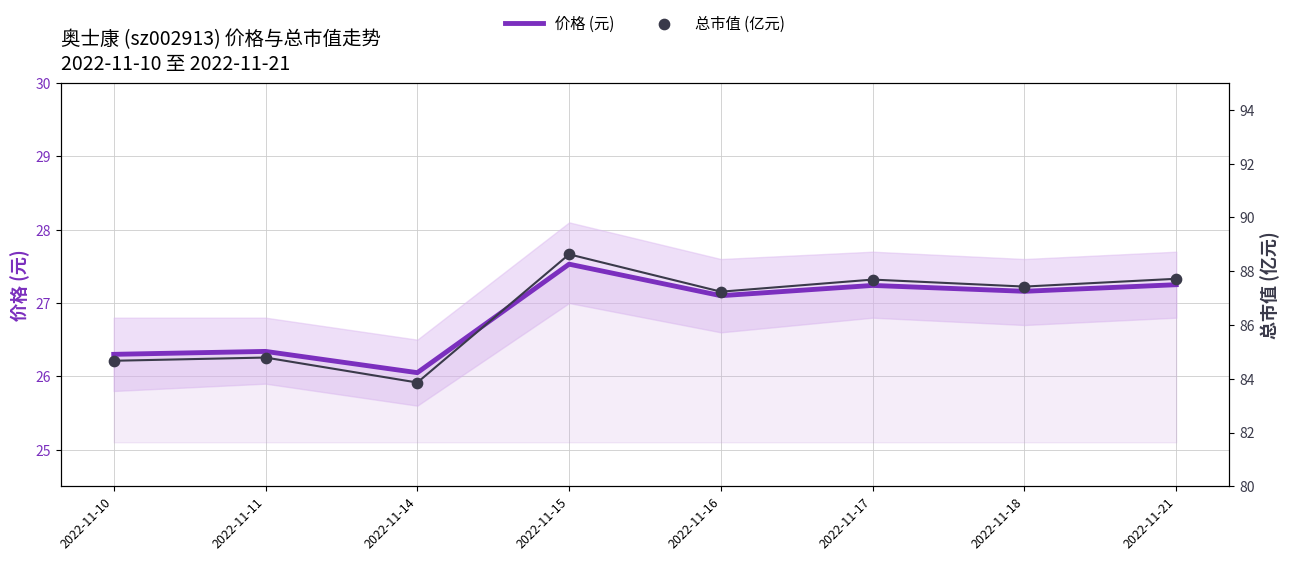

Which series has the largest Y range (max minus min)?

总市值 (亿元)